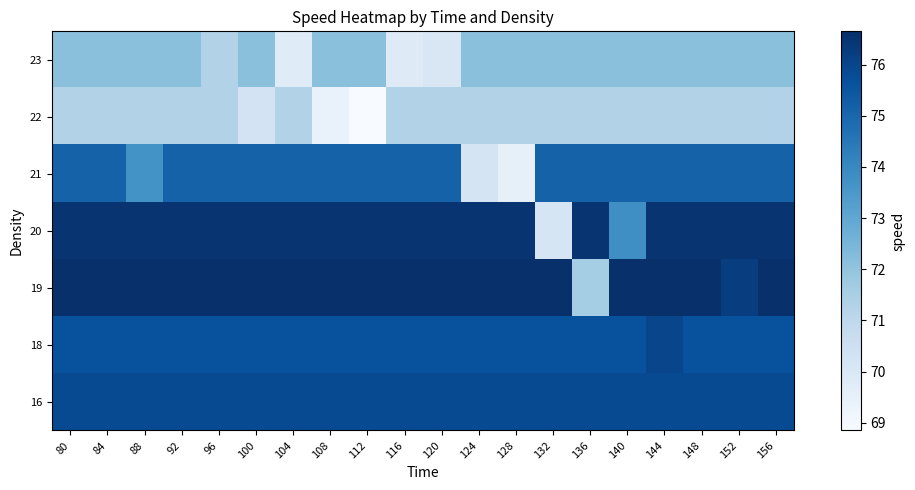

List the series in order of their peak value, highest first.

19, 20, 18, 16, 21, 23, 22